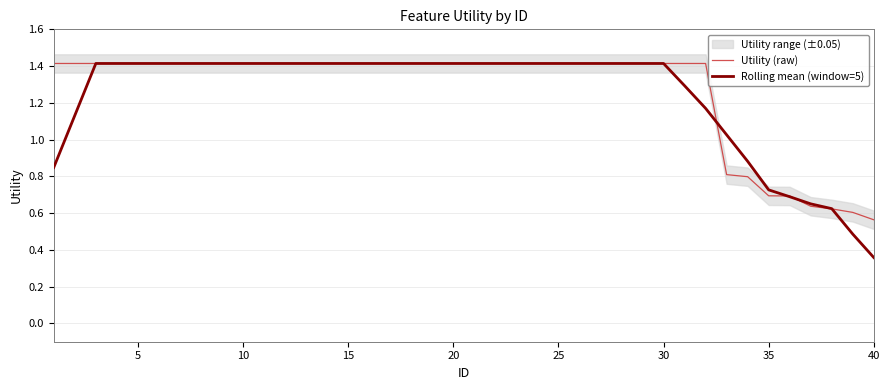

What are all the series names shown in the legend?

Utility (raw), Rolling mean (window=5)